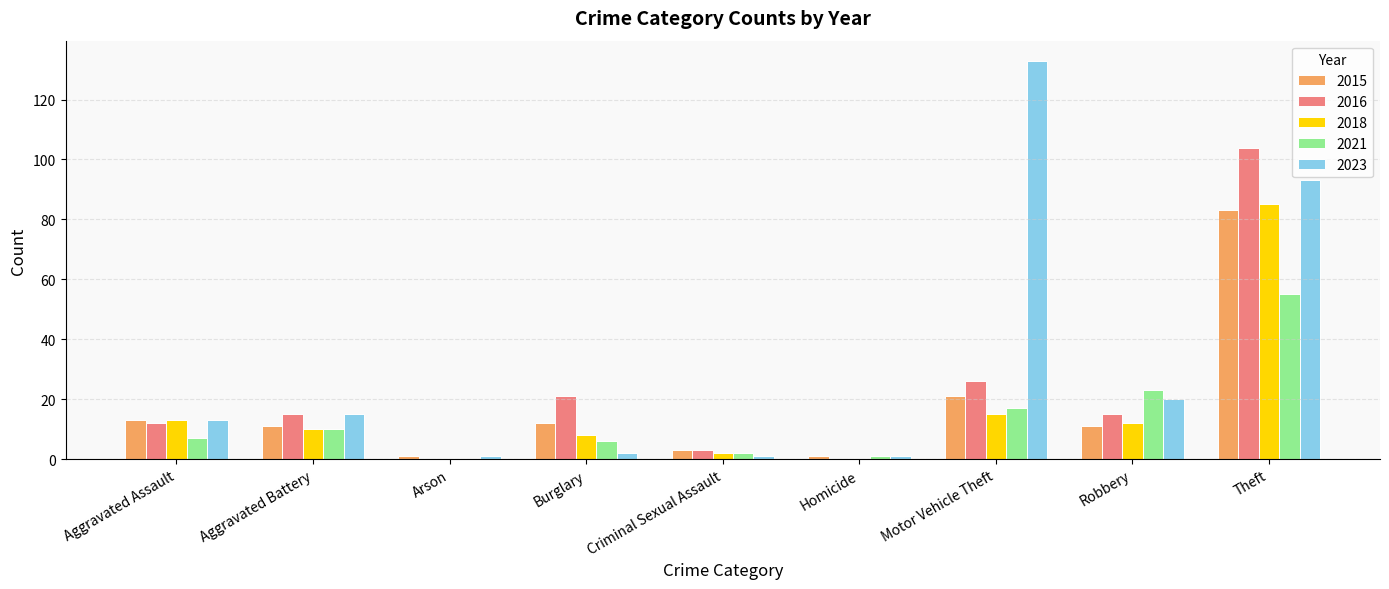

The 2021 series shows 7 at Aggravated Assault. True or false?

True